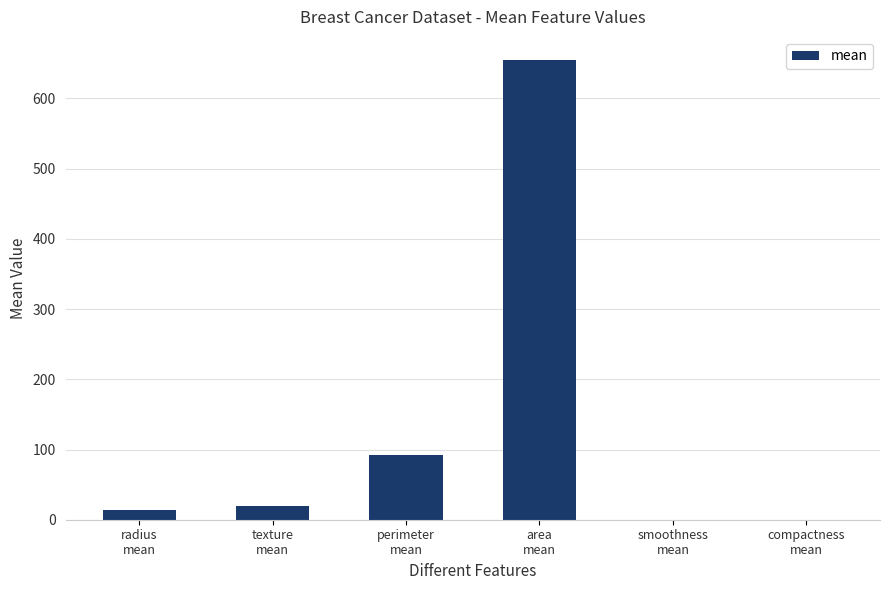

How many distinct data groups are displayed?

1